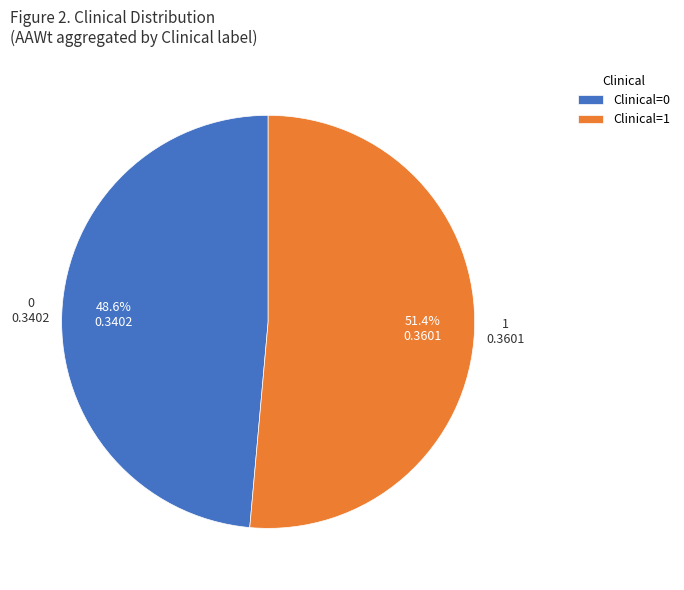

What percentage is the Clinical=0 slice, to the nearest percent?

49%